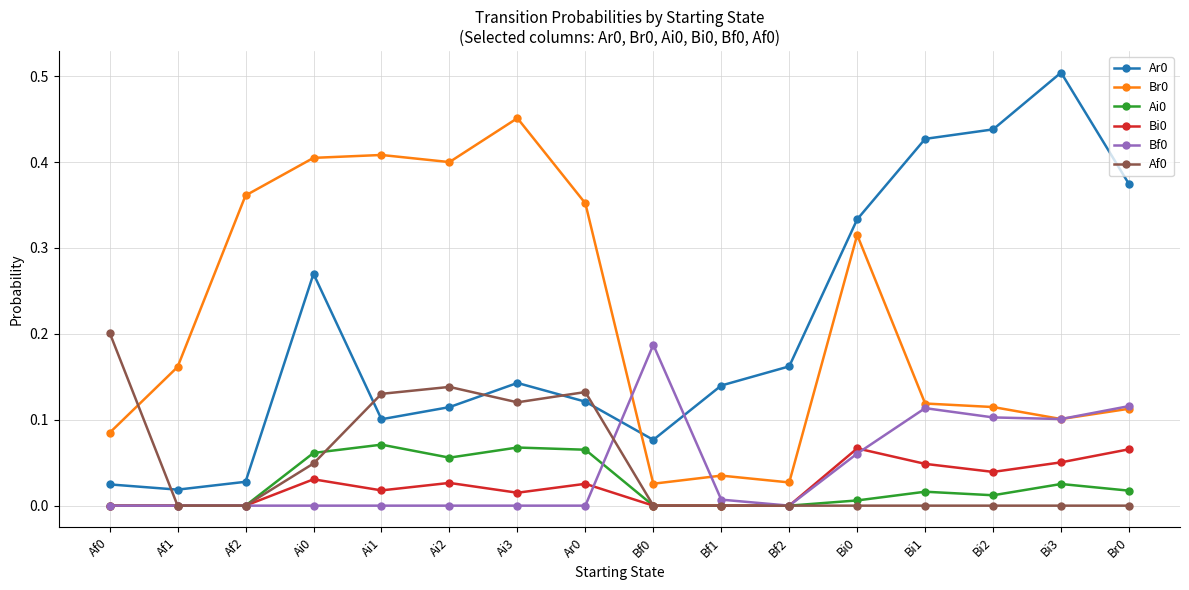

Is the value of Ai0 at Bf0 greater than the value of Bf0 at Bi0?

No